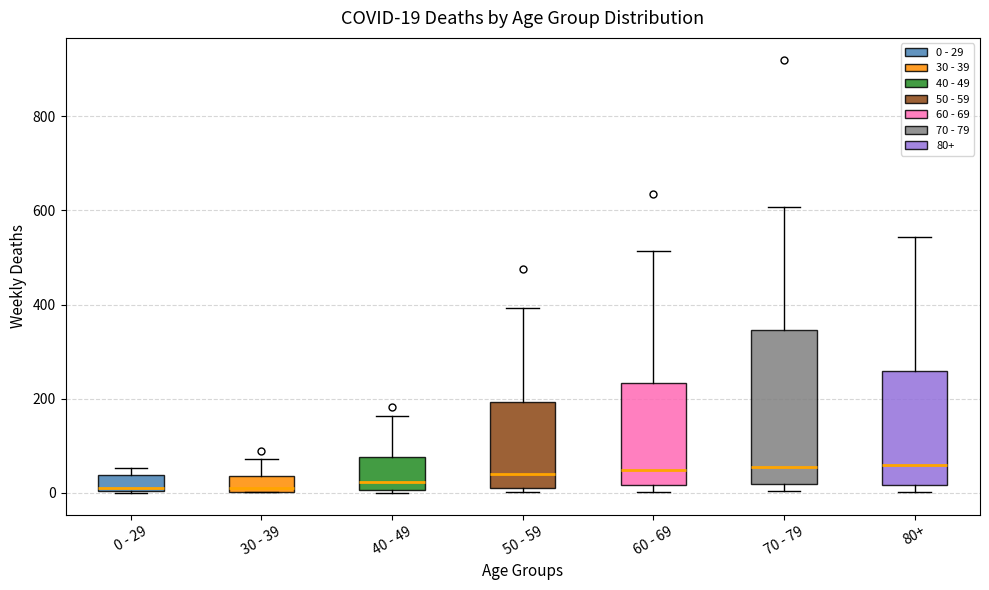

Which box is the tallest, from its lower edge to its upper edge?

70 - 79